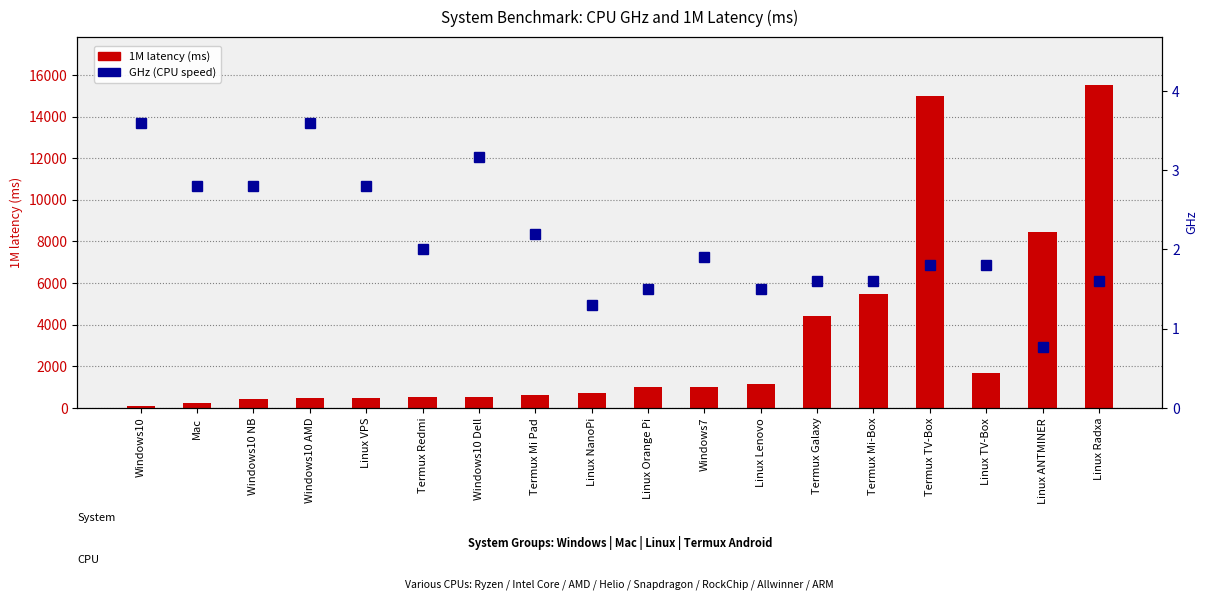

What is the sum of all 1M latency (ms) values?

57874.0